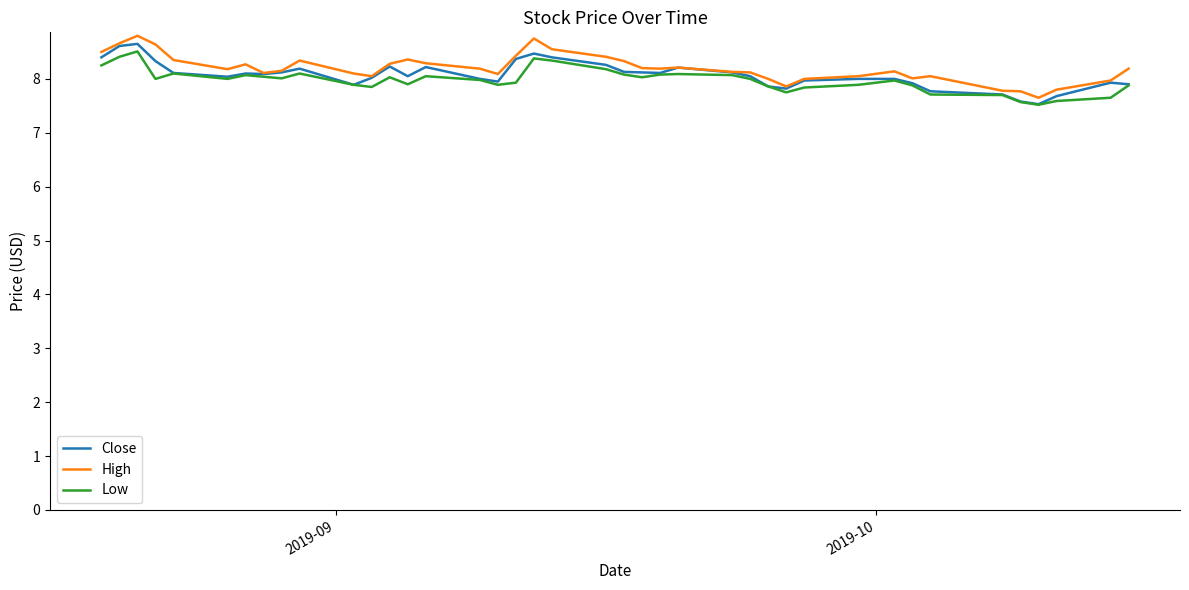

What is the smallest value displayed?

7.5